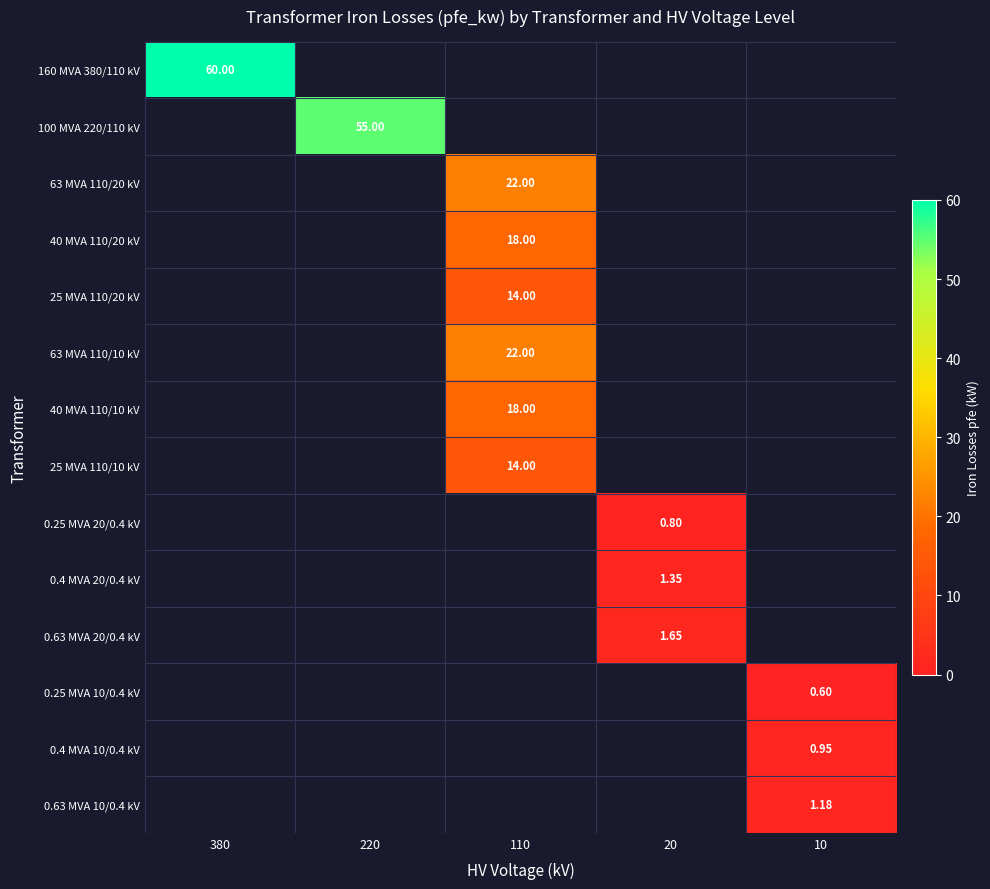

Is the value of 0.25 MVA 20/0.4 kV at 220 greater than the value of 0.4 MVA 10/0.4 kV at 10?

No